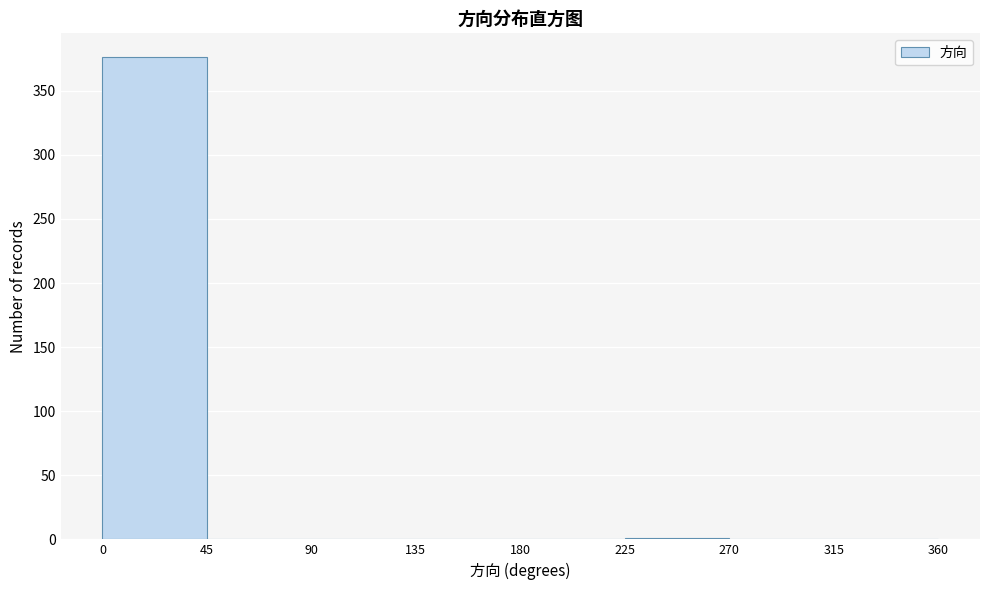

Reading left to right, list every bar in this chart as the range it spans on the x-axis followed by its height. The values are not printed on the chart, so give them approximately, as read against the axis.

0 to 45: 375
45 to 90: 0
90 to 135: 0
135 to 180: 0
180 to 225: 0
225 to 270: under 5
270 to 315: 0
315 to 360: 0